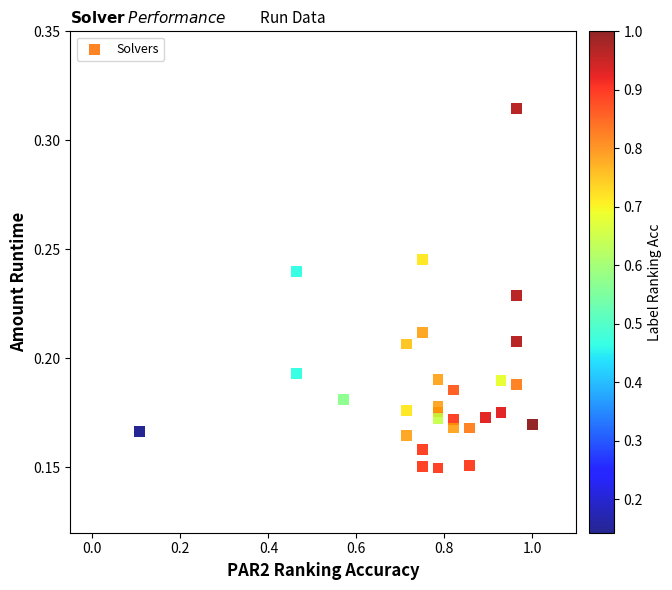

What is the range of X values (max minus min)?

0.9